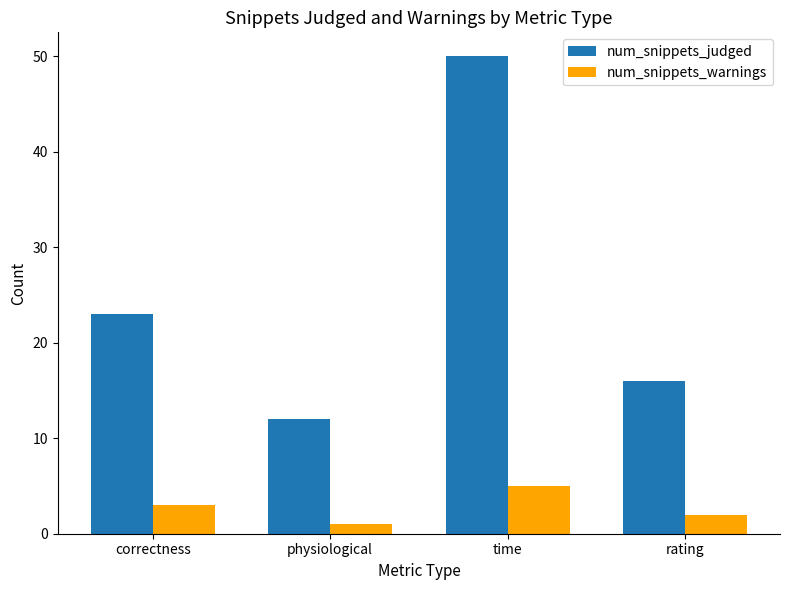

Reading right to left, list all the values displayed in this chart.

num_snippets_judged: rating=16	time=50	physiological=12	correctness=23
num_snippets_warnings: rating=2	time=5	physiological=1	correctness=3